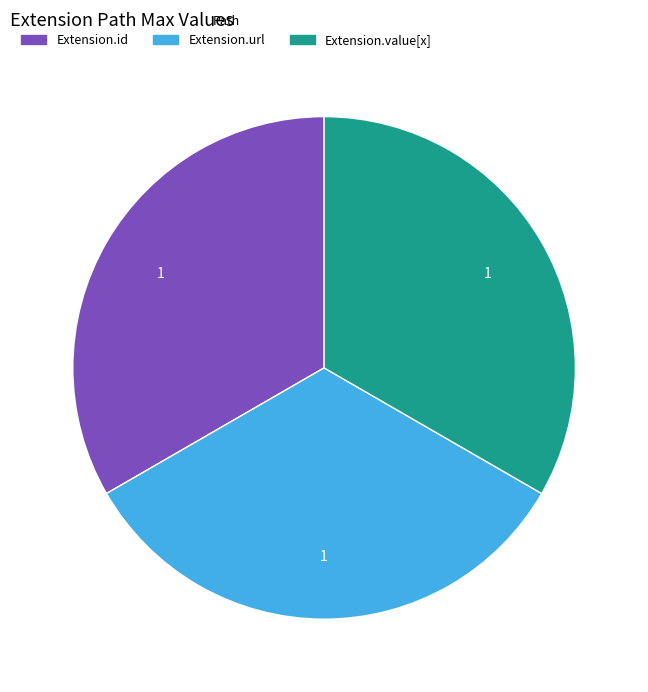

Is there any slice that represents more than half of the pie?

No